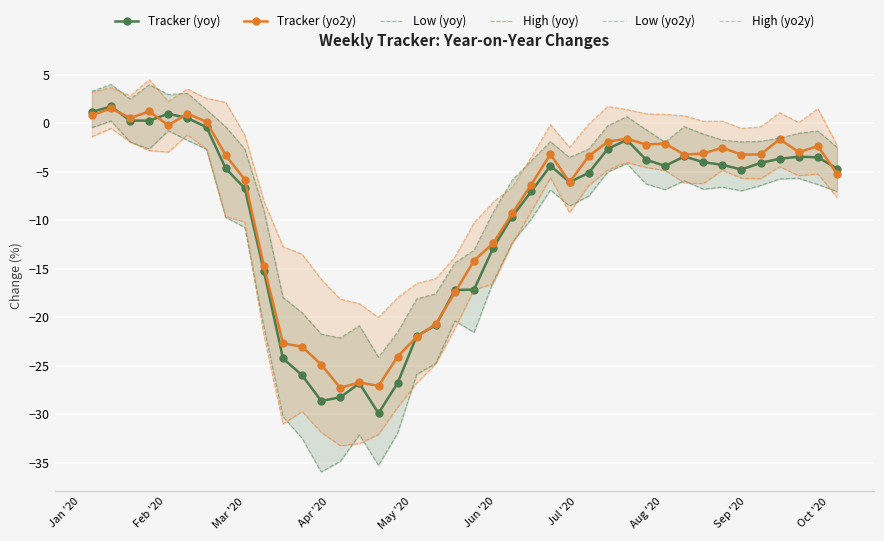

True or false: Low (yo2y) and High (yo2y) cross at least once.

False